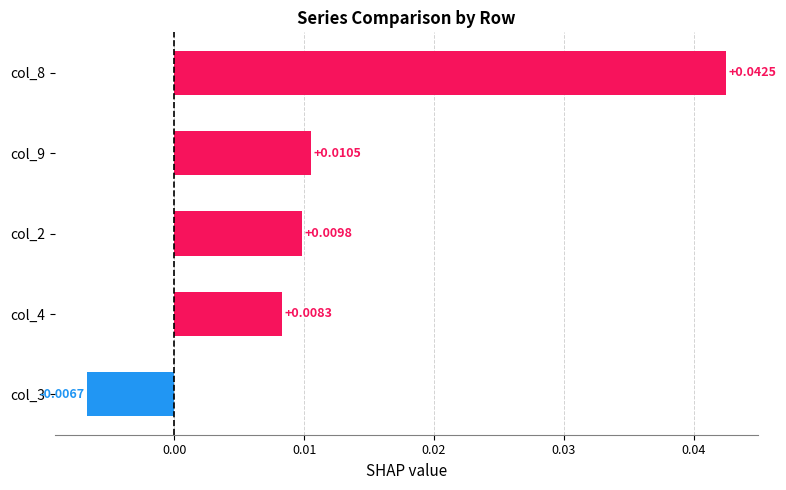

Which has a higher value, col_3 or col_4?

col_4